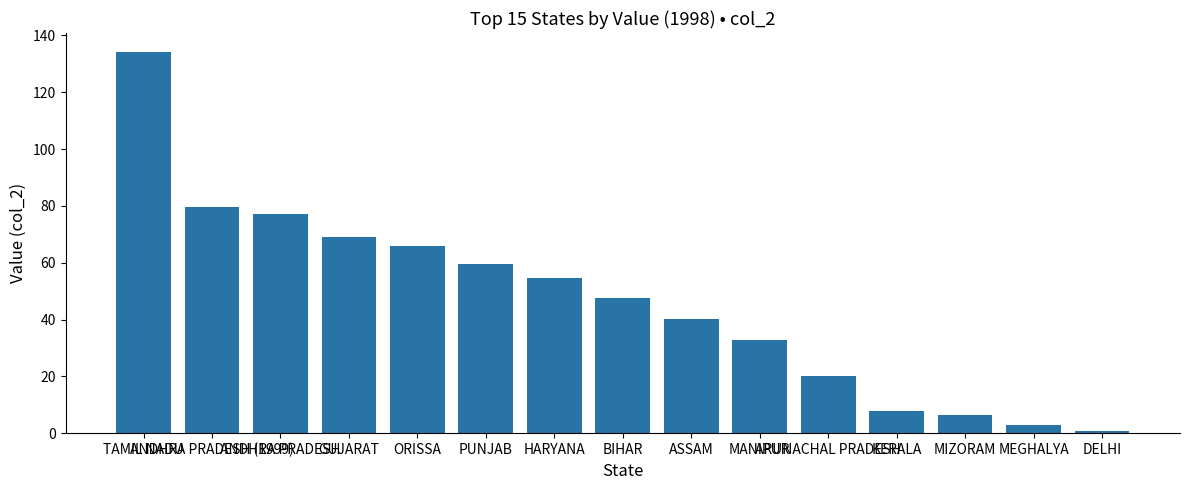

What is the label of the 12th bar from the left?

KERALA